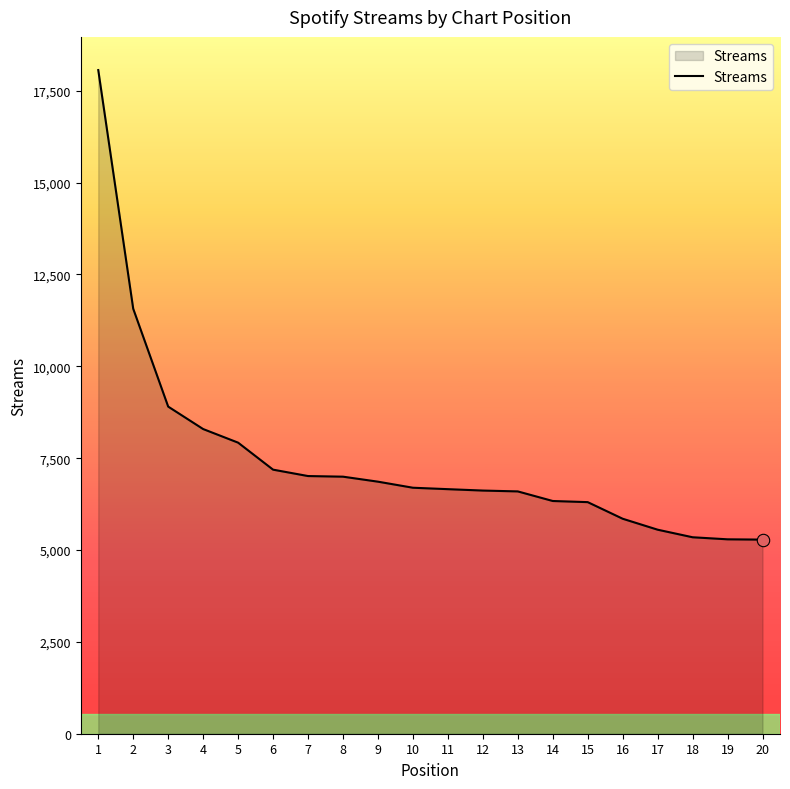

What is the change in value from 1 to 3?

-9159